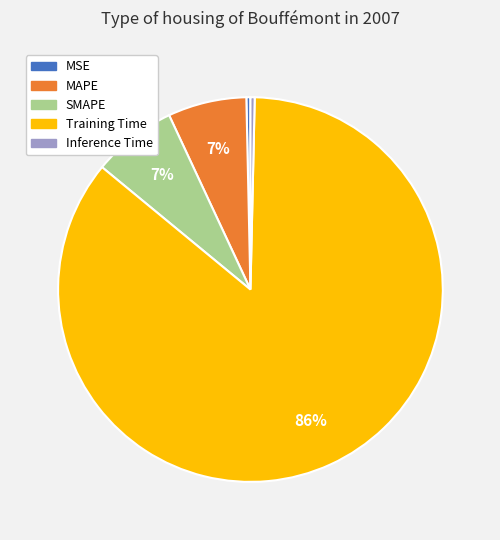

To the nearest percent, what is the combined percentage of MSE and Training Time?

86%